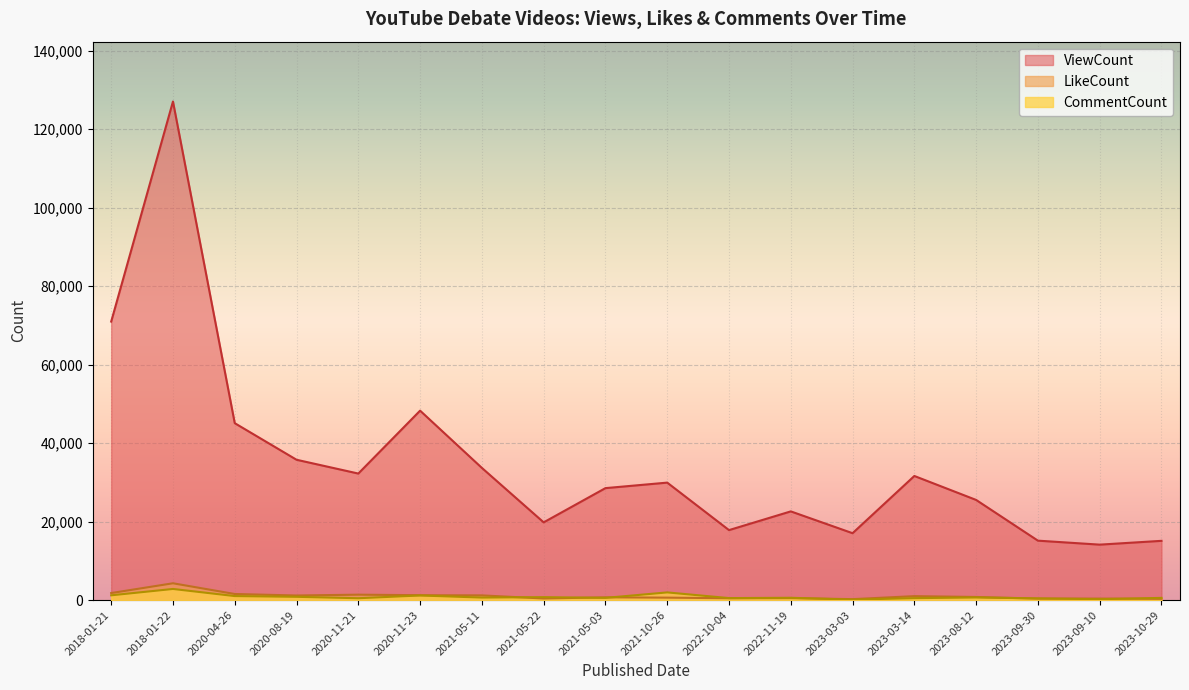

True or false: CommentCount has a value of 66 at 2023-03-03.

False